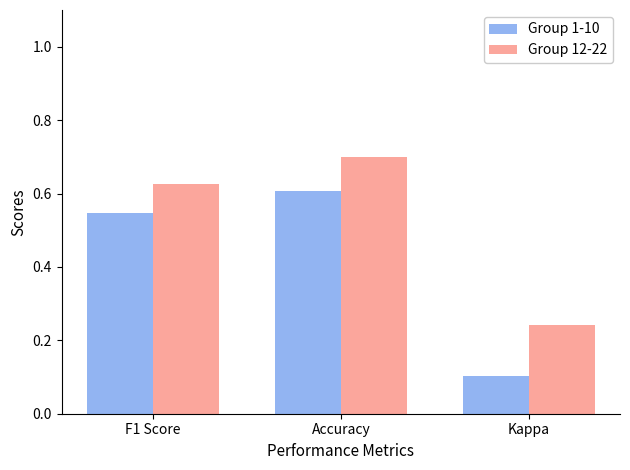

At which category is the sum across all series the highest?

Accuracy